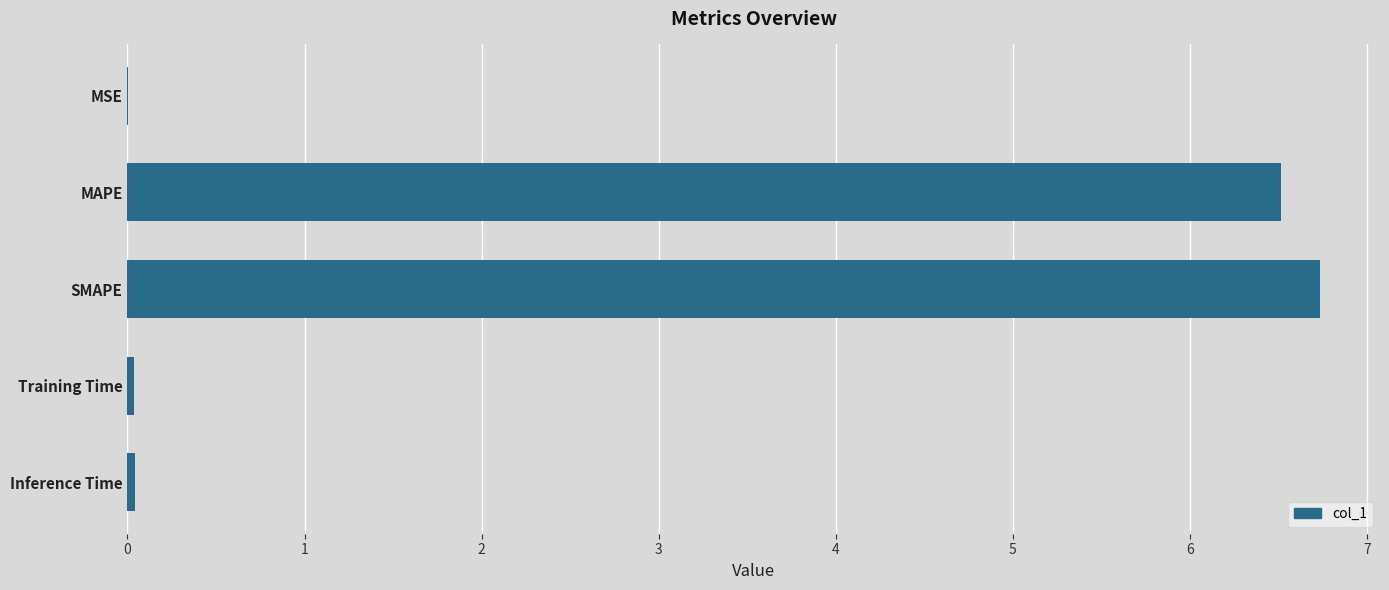

Between SMAPE and Training Time, which is larger?

SMAPE